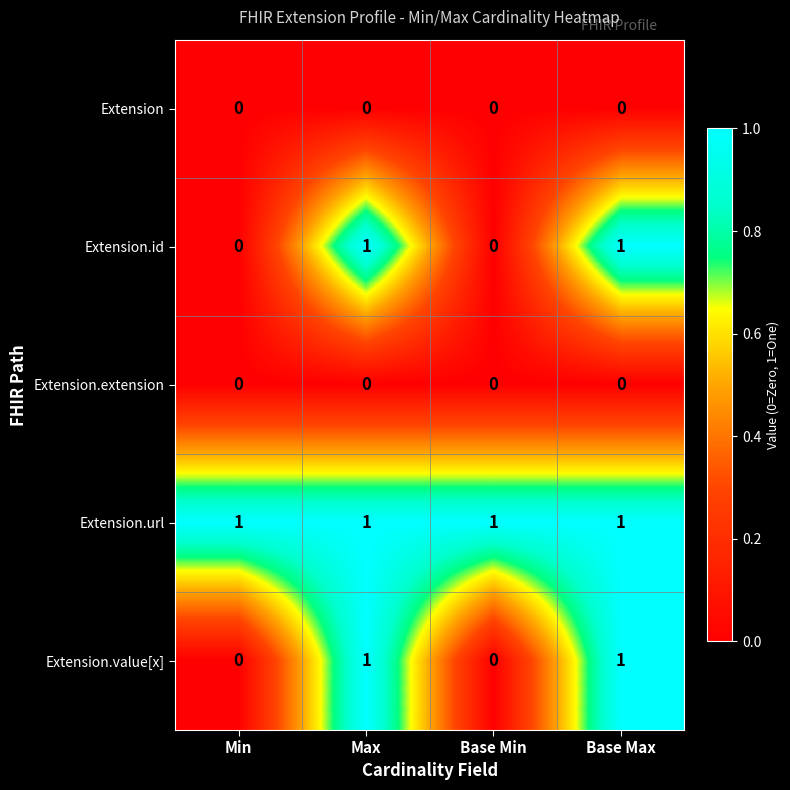

Count the Extension.value[x] values in the range 0 to 1.

4